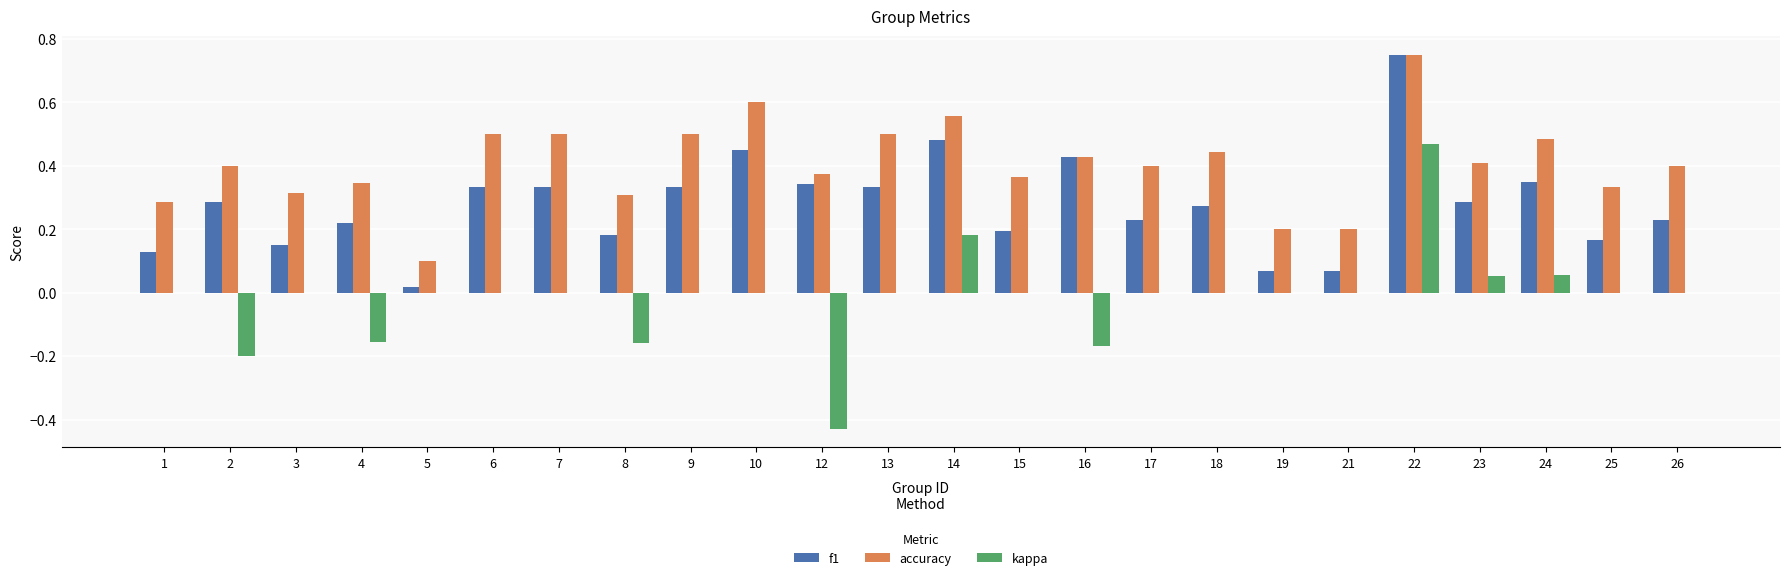

At which label does f1 reach its peak?

22